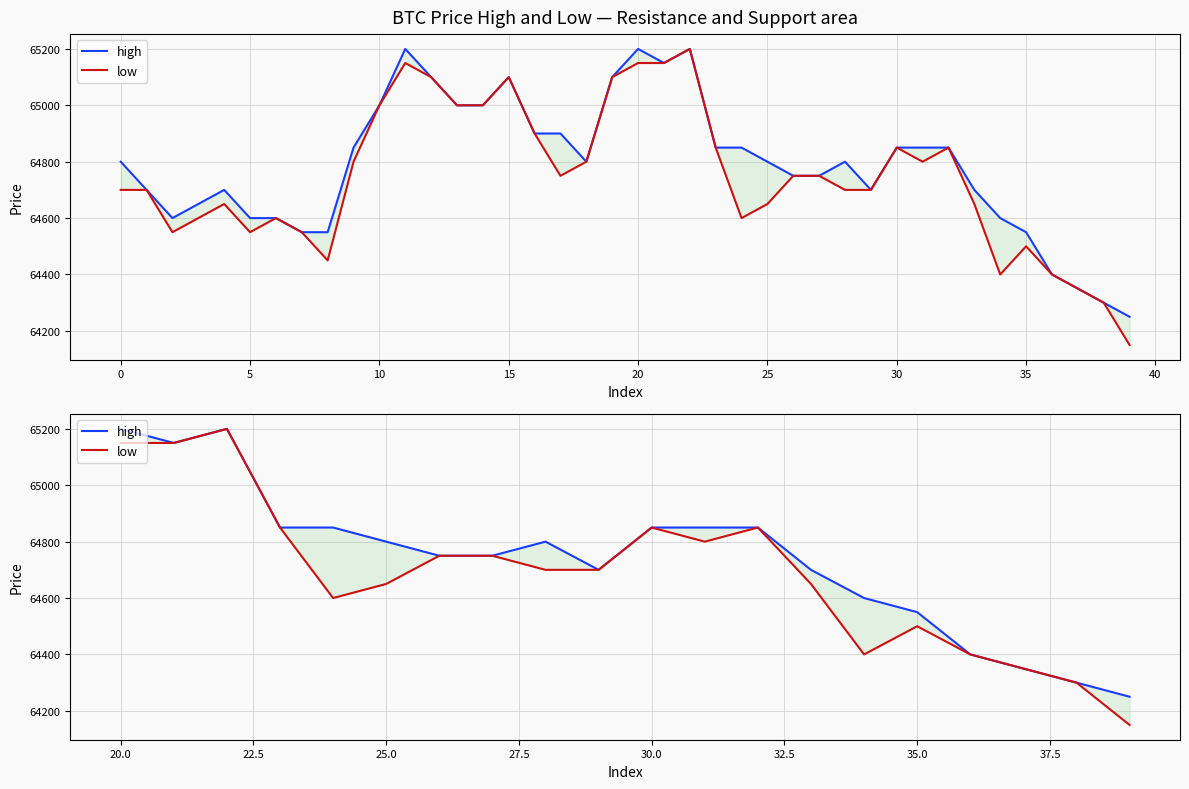

What is the difference between the maximum and minimum values in the low series?

1050